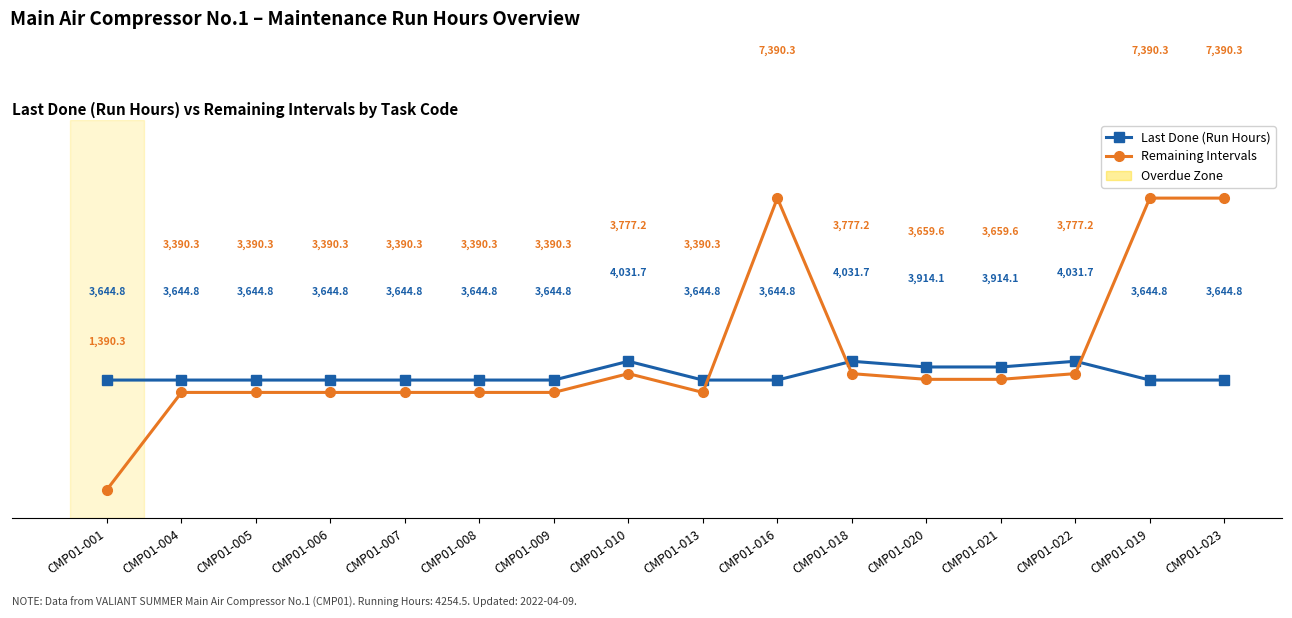

At CMP01-020, list the series in order from smallest to largest.

Remaining Intervals, Last Done (Run Hours)